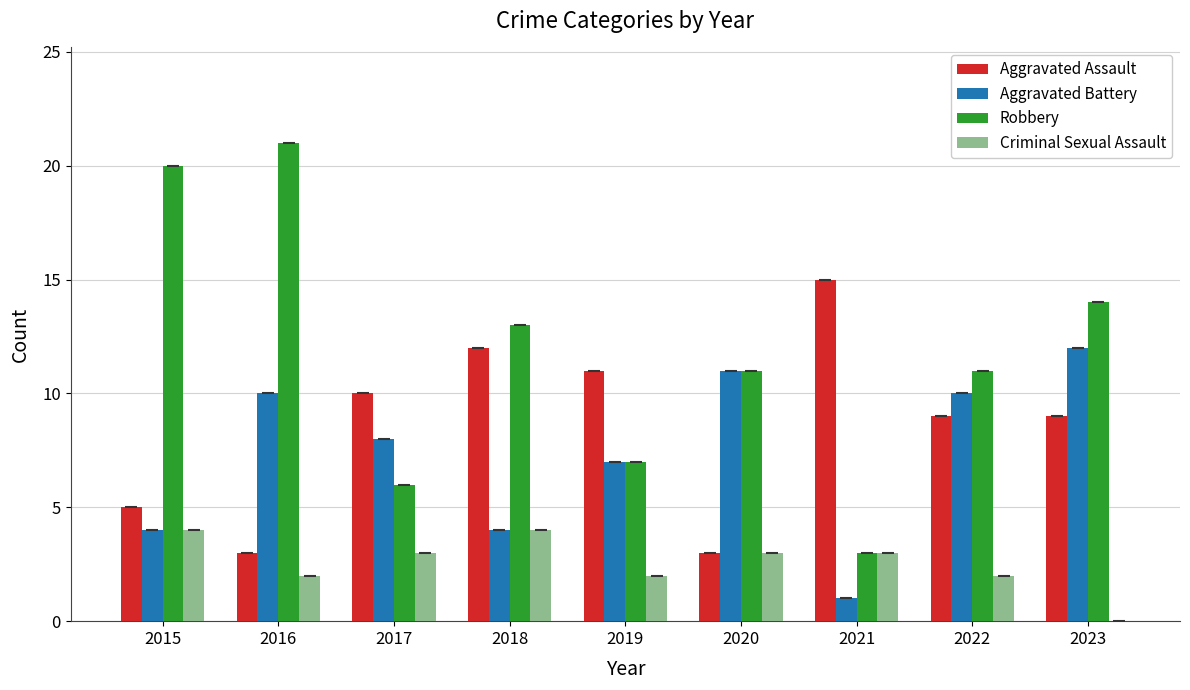

What is the sum of all Criminal Sexual Assault values?

23